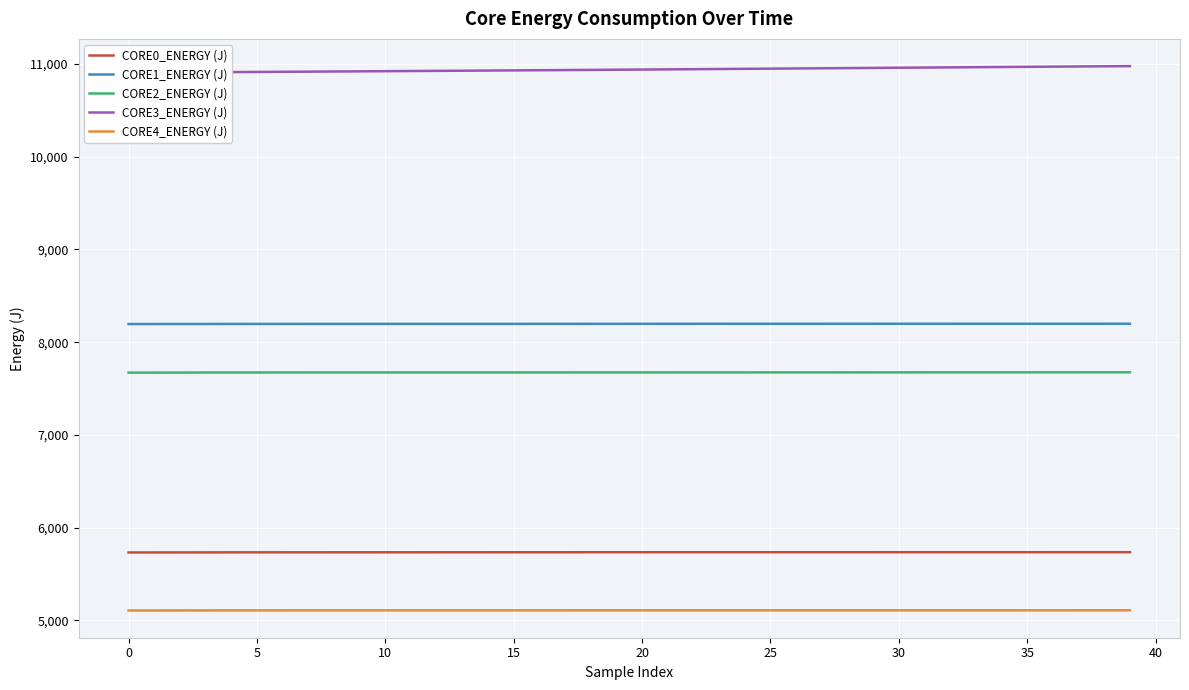

True or false: CORE4_ENERGY (J) and CORE1_ENERGY (J) intersect in this chart.

False